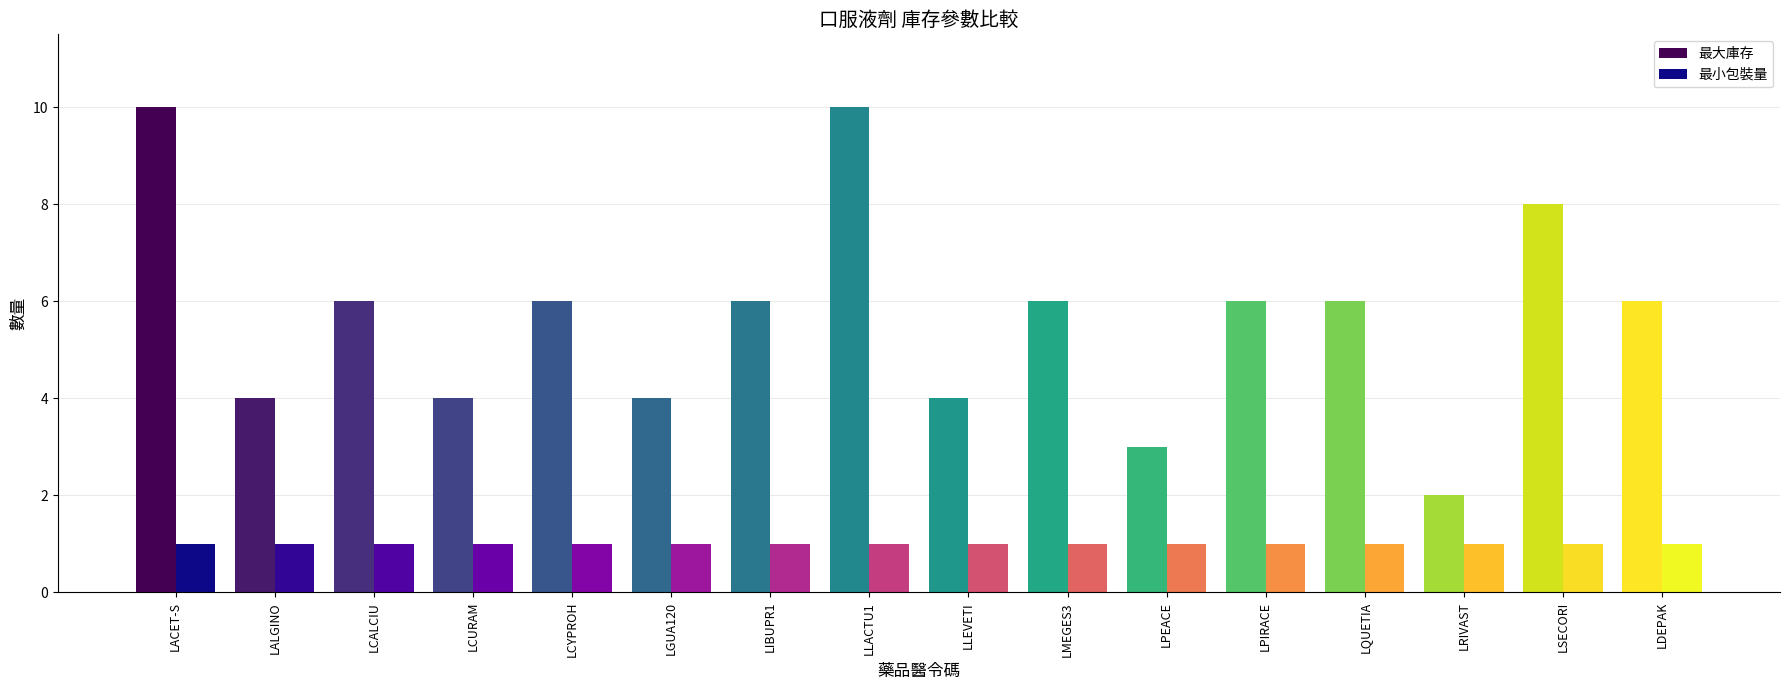

Is it true that 最大庫存 equals 10 at LACET-S?

True